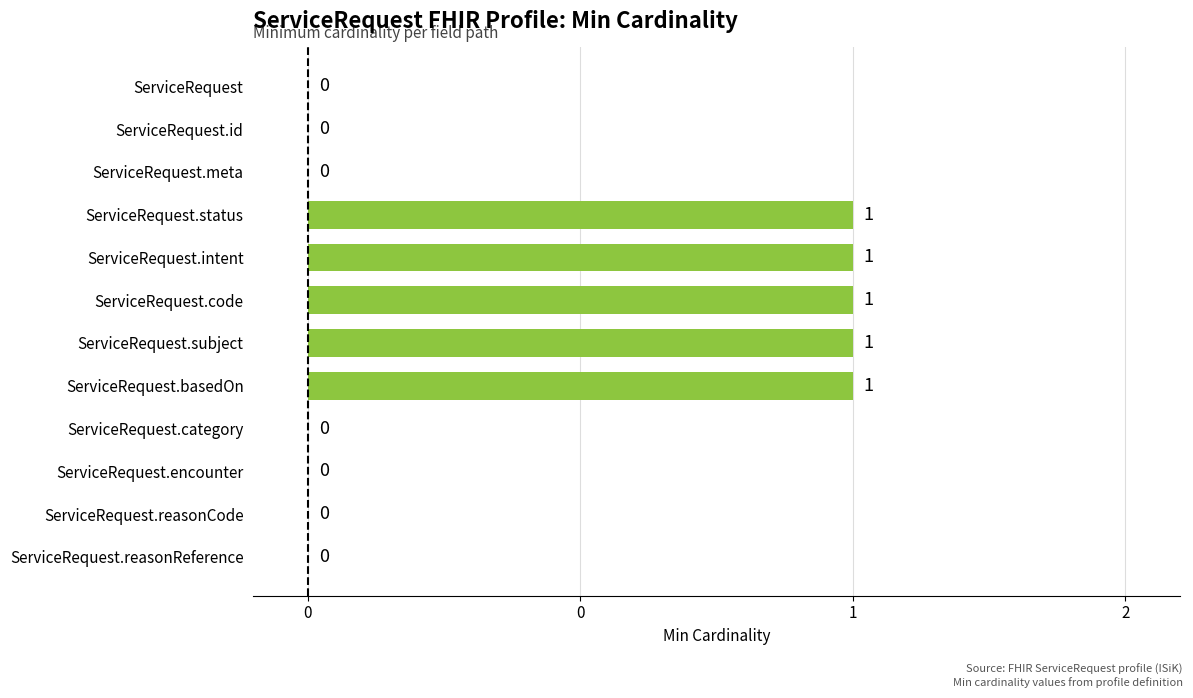

What is the greatest value displayed?

1